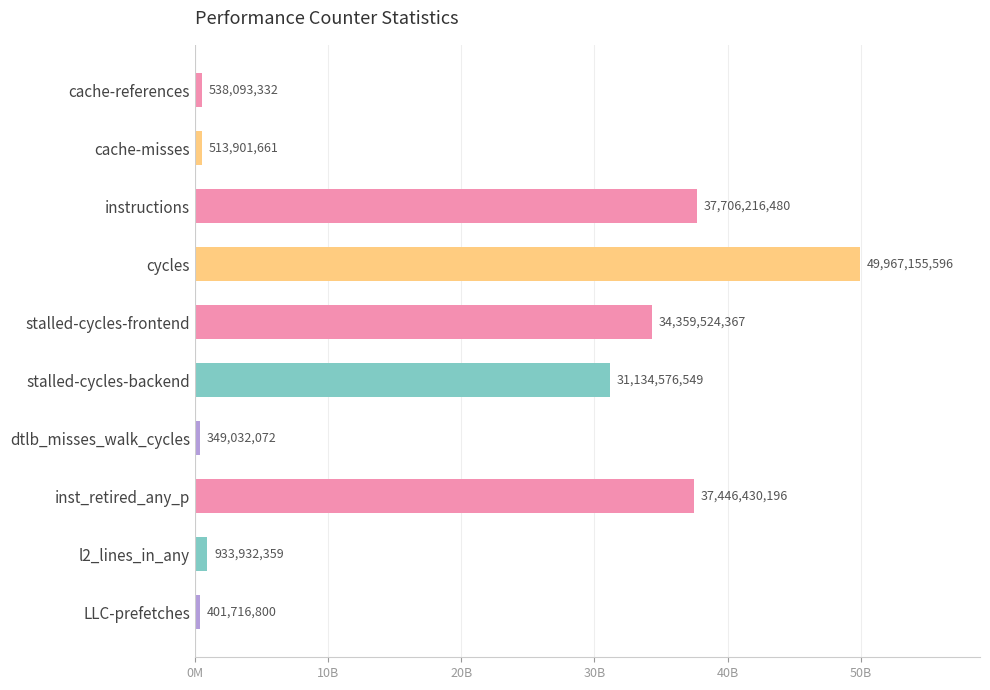

Does the chart contain any negative values?

No